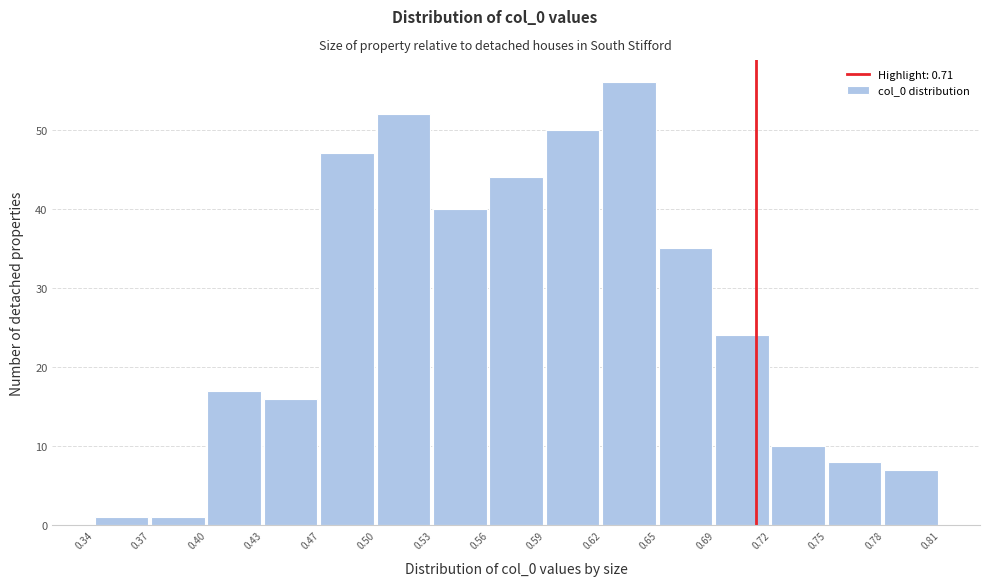

Reading left to right, transcribe this chart: for each bar, give the range it covers on the x-axis and its height. The values are not printed on the chart, so give them approximately, as read against the axis.

0.34 to 0.37: 1
0.37 to 0.40: 1
0.40 to 0.43: 17
0.43 to 0.47: 16
0.47 to 0.50: 47
0.50 to 0.53: 52
0.53 to 0.56: 40
0.56 to 0.59: 44
0.59 to 0.62: 50
0.62 to 0.65: 56
0.65 to 0.69: 35
0.69 to 0.72: 24
0.72 to 0.75: 10
0.75 to 0.78: 8
0.78 to 0.81: 7